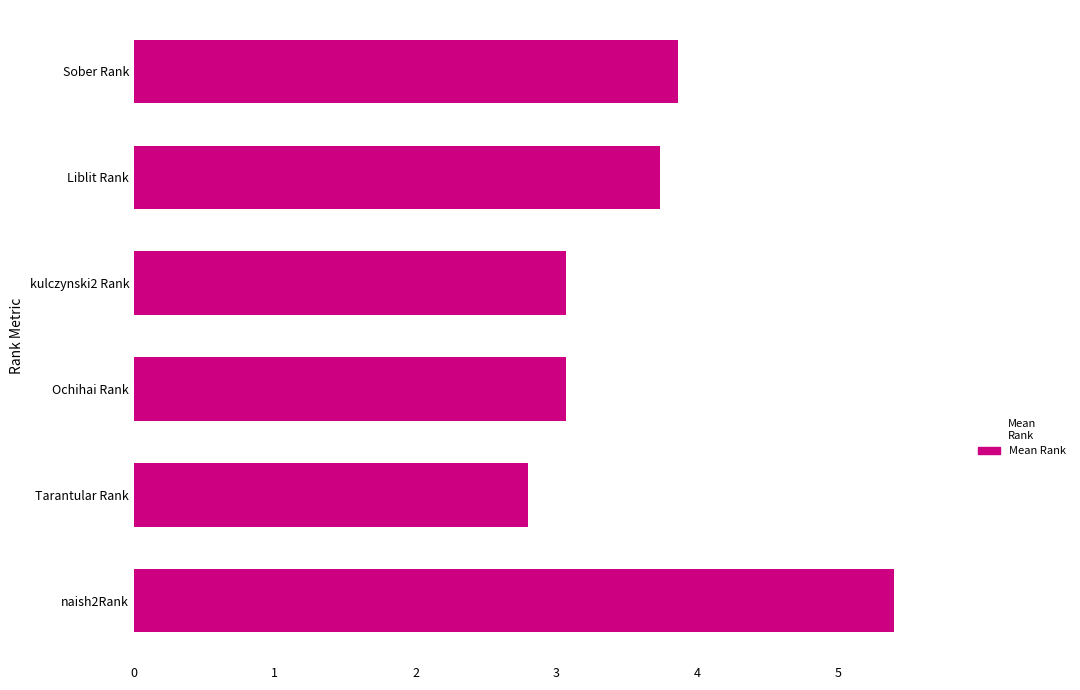

Which has a higher value, naish2Rank or Ochihai Rank?

naish2Rank